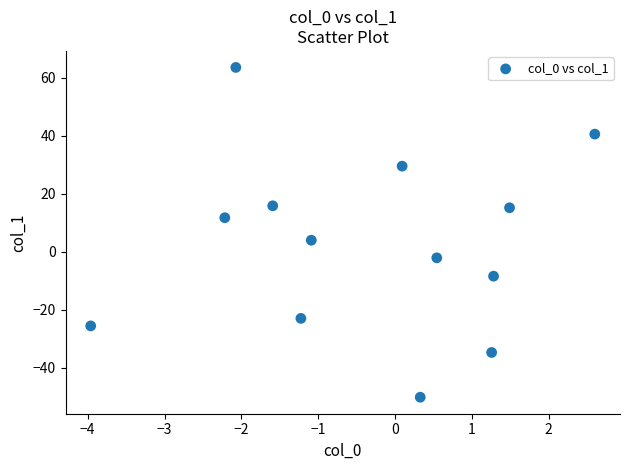

What Y value in the scatter plot is closest to 6?

4.0